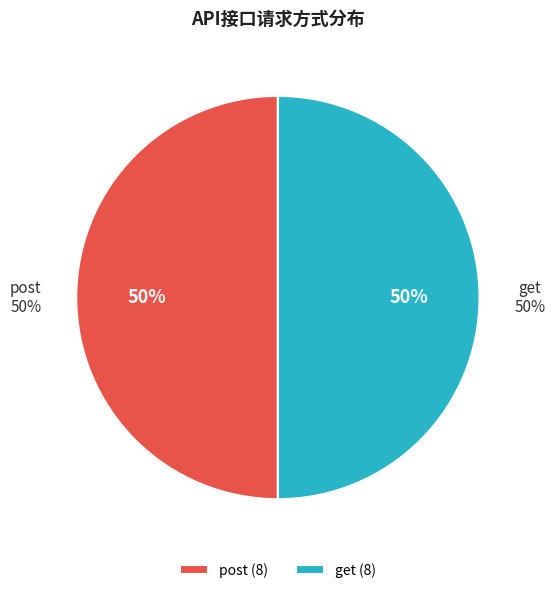

What is the smallest slice in the pie chart?

post